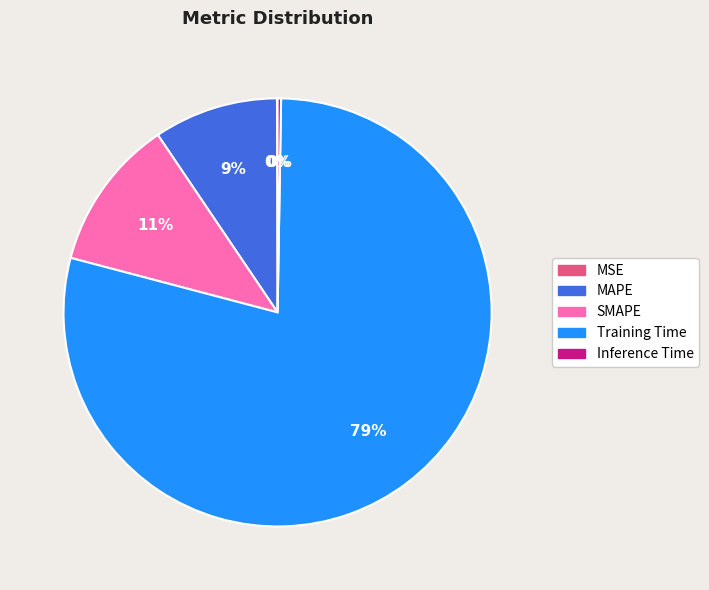

Which category has the biggest portion of the pie?

Training Time